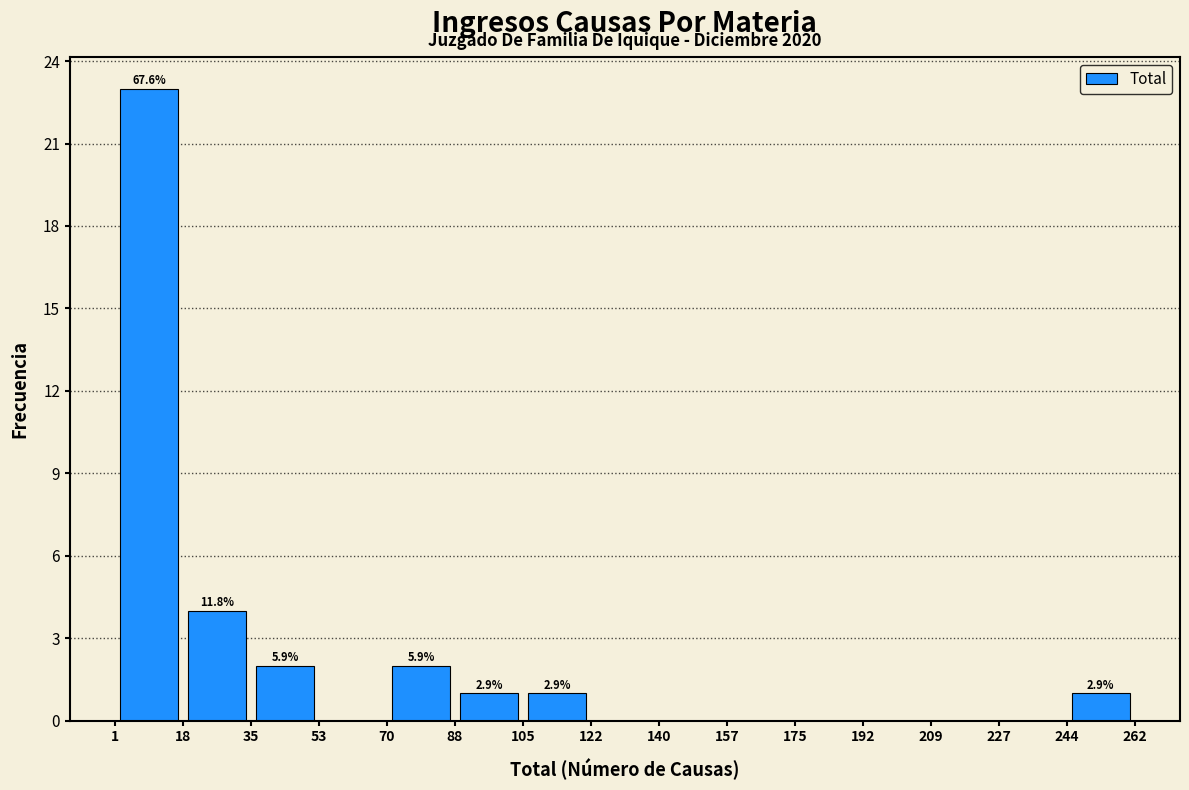

Over which range of the x-axis is the bar tallest?

1 to 18